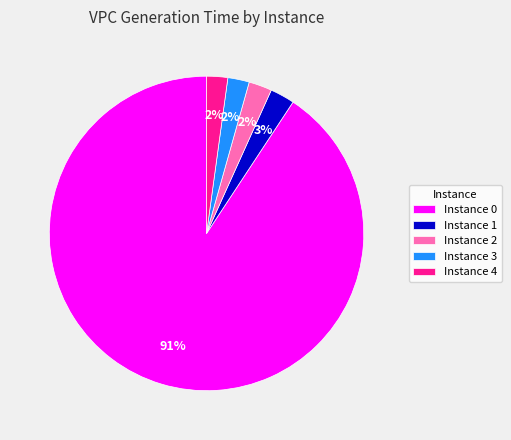

To the nearest percent, what percentage of the pie is Instance 0?

91%